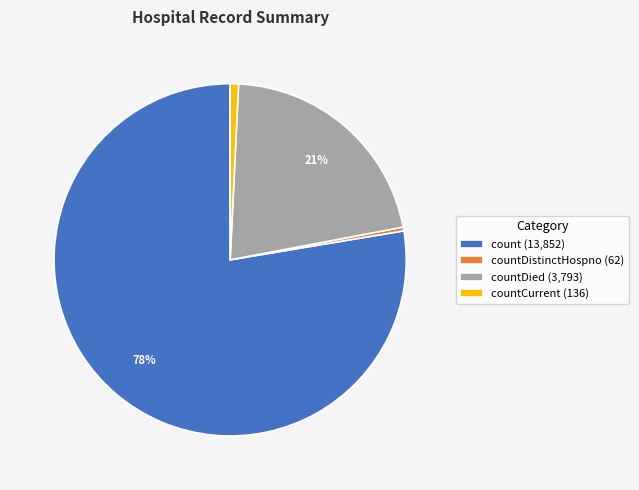

What percentage is the count (13,852) slice, to the nearest percent?

78%